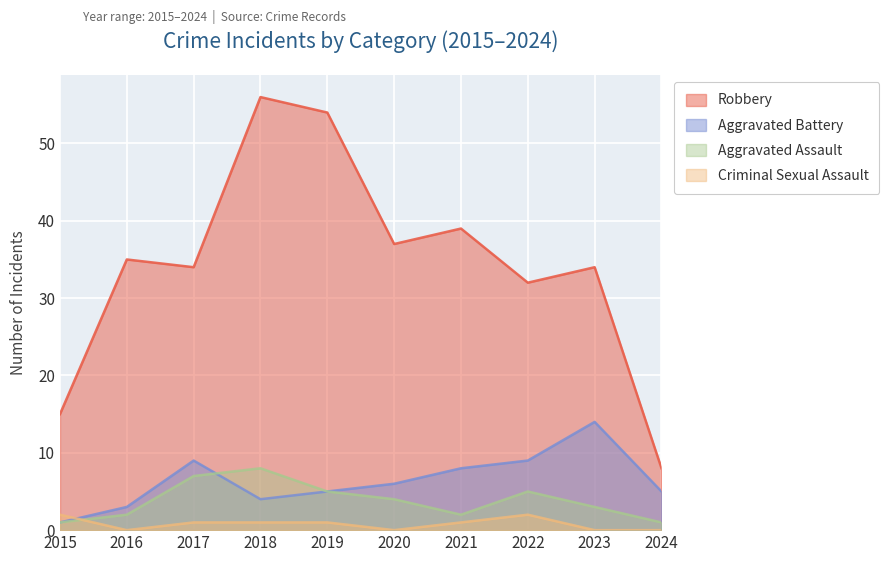

In Robbery, how many points are higher than both neighbors (excluding endpoints)?

4